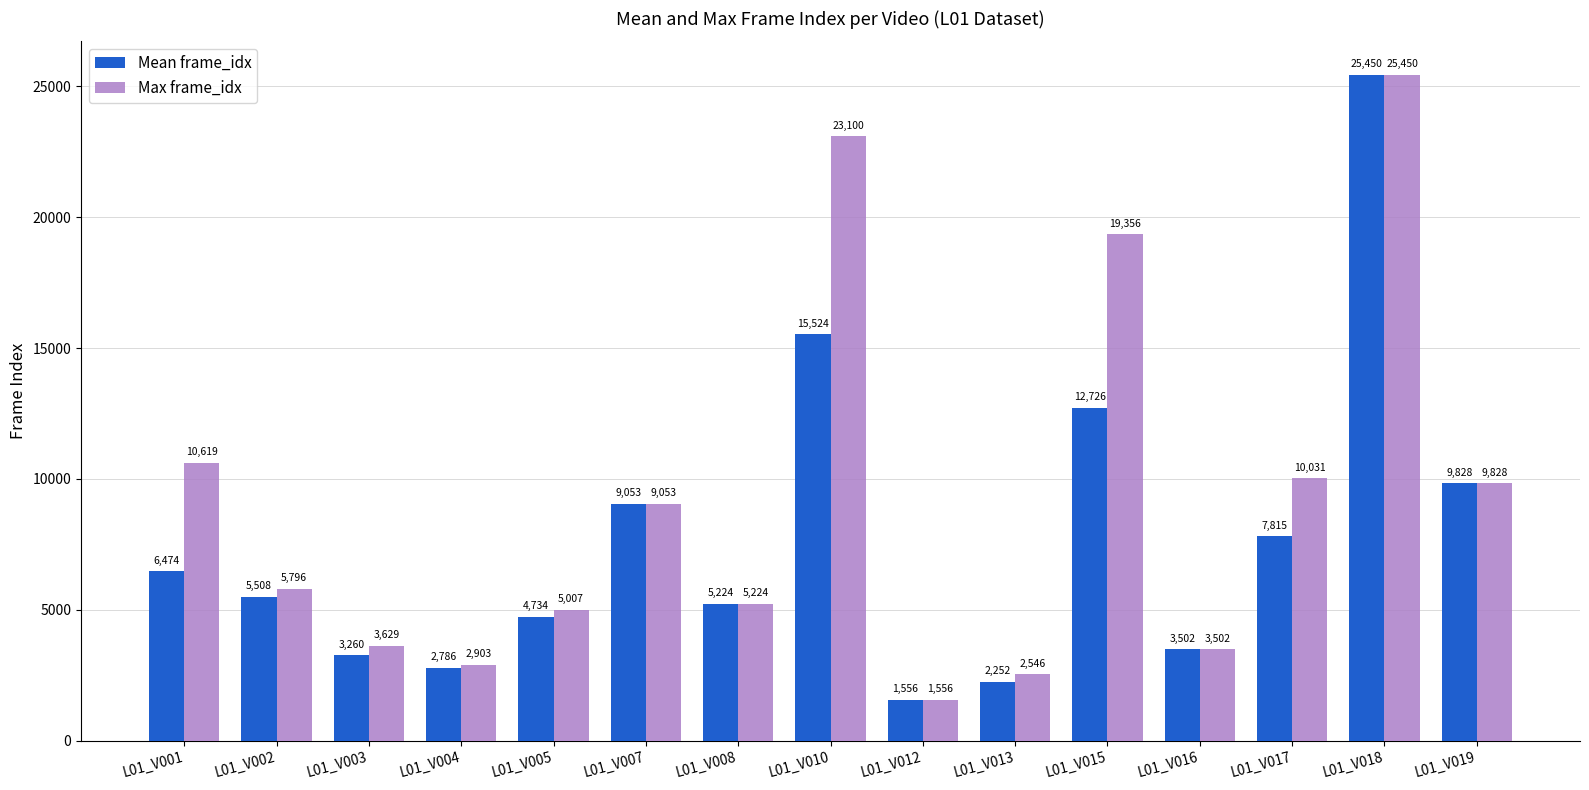

How many data points in Mean frame_idx are less than 5508?

7